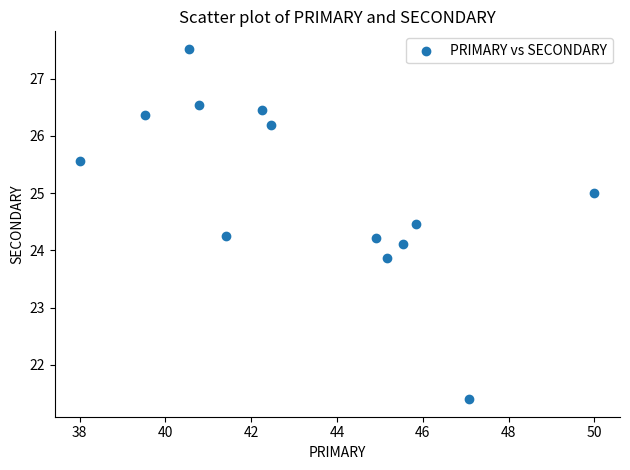

What is the range of Y values (max minus min)?

6.1